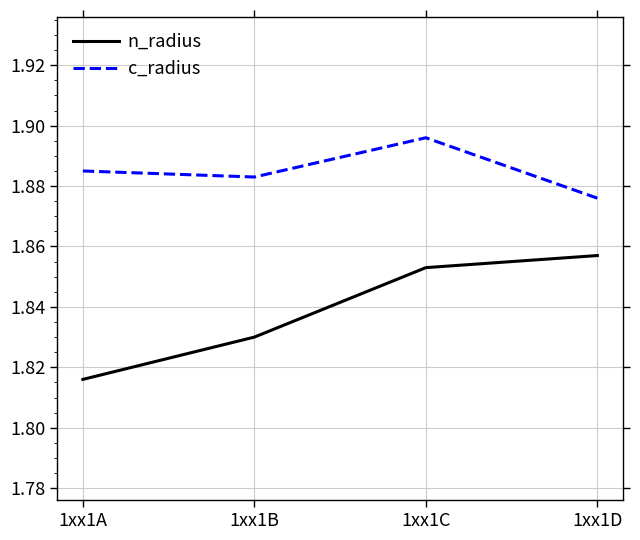

Rank the series by their maximum value, from highest to lowest.

c_radius, n_radius